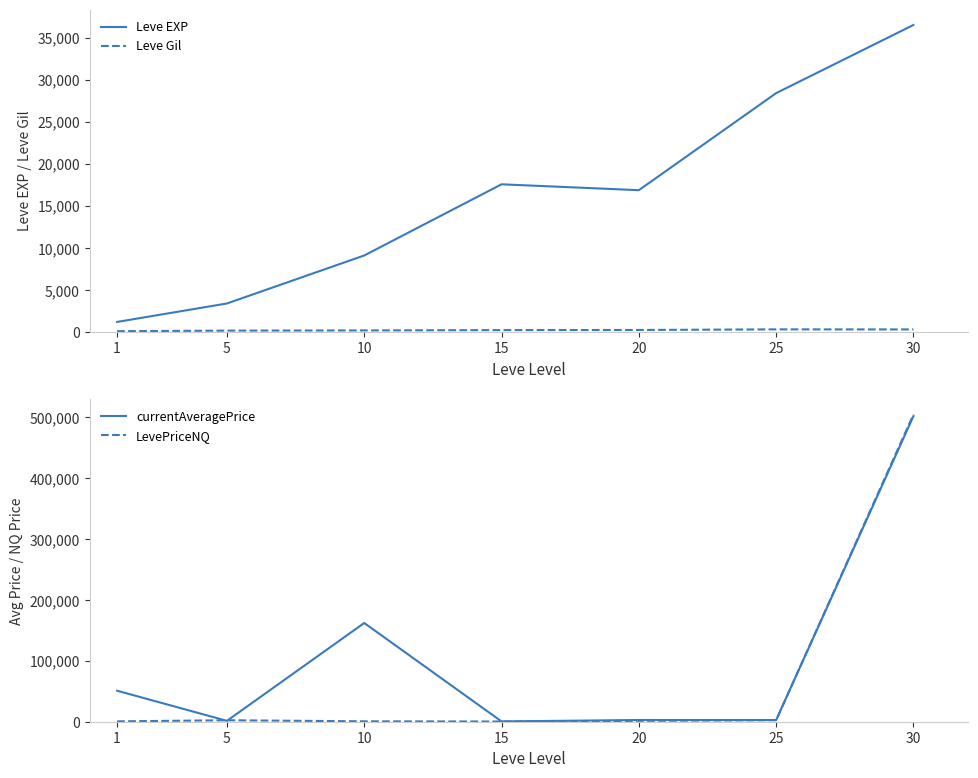

What is the difference between the second highest and minimum values in the LevePriceNQ series?

2204.0